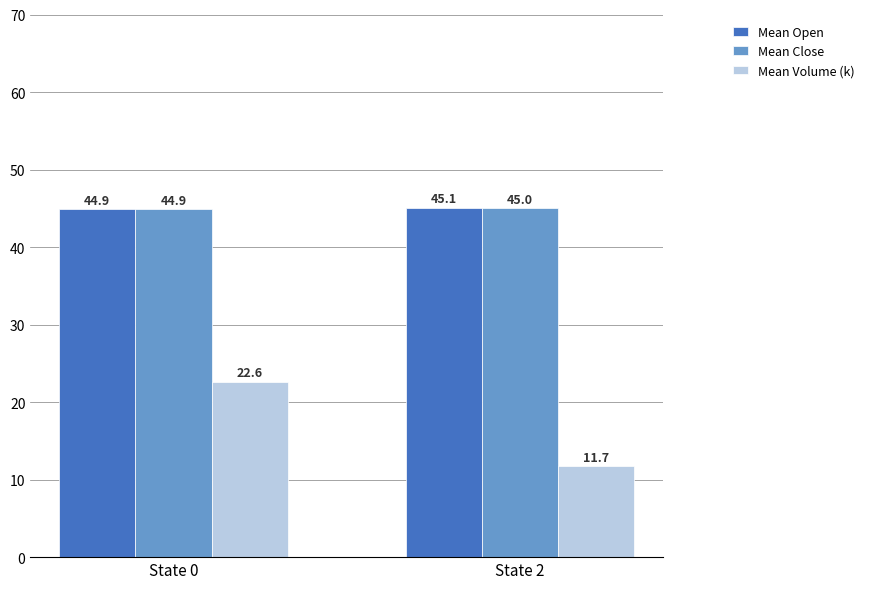

What are all the series names shown in the legend?

Mean Open, Mean Close, Mean Volume (k)